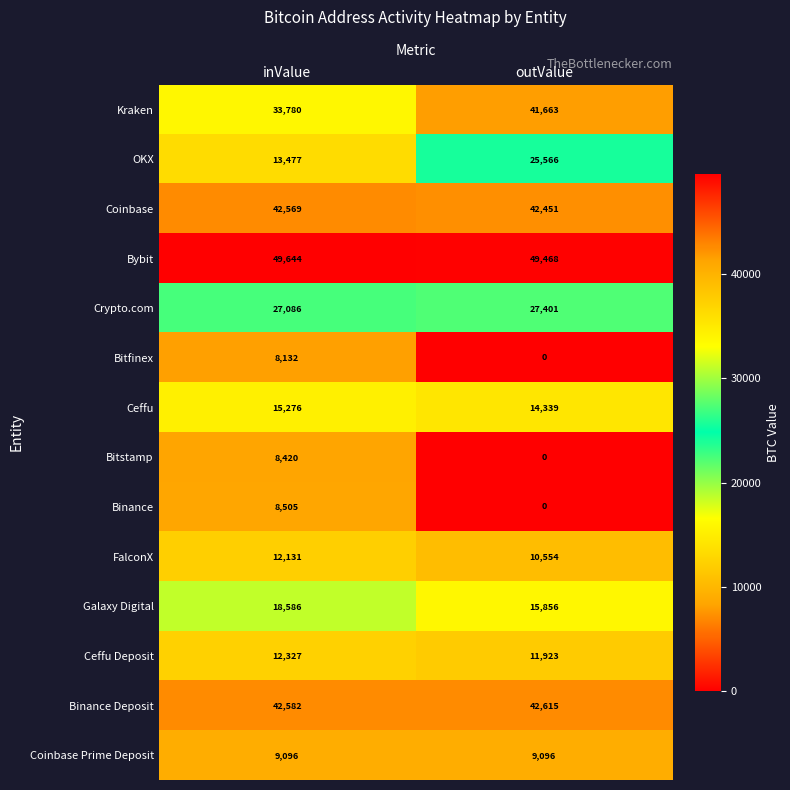

True or false: FalconX has a value of 6972 at inValue.

False